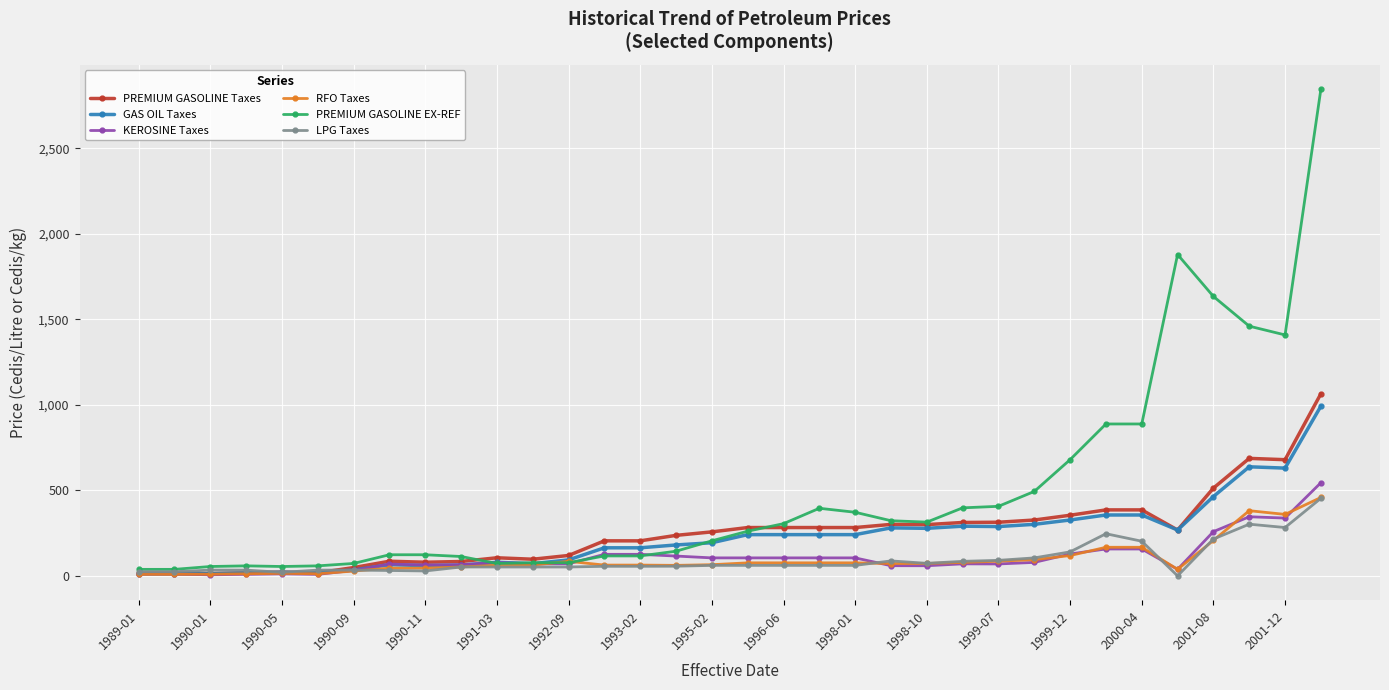

Which series has the largest range (max minus min)?

PREMIUM GASOLINE EX-REF